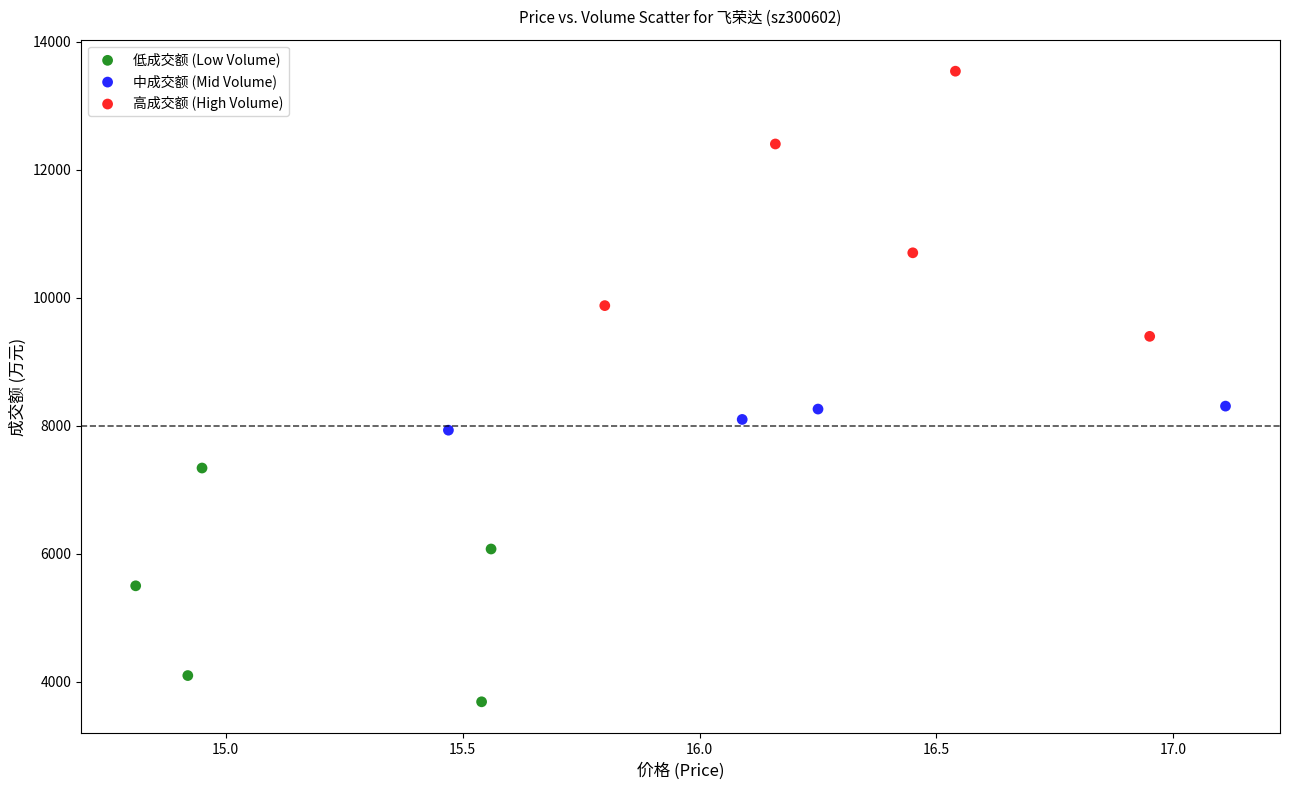

Which series has the largest Y range (max minus min)?

高成交额 (High Volume)